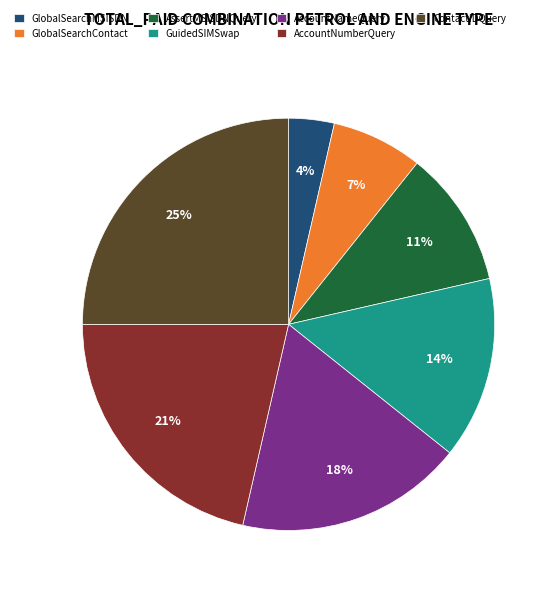

Does AssertMSISDNQuery account for over 50% of the chart?

No